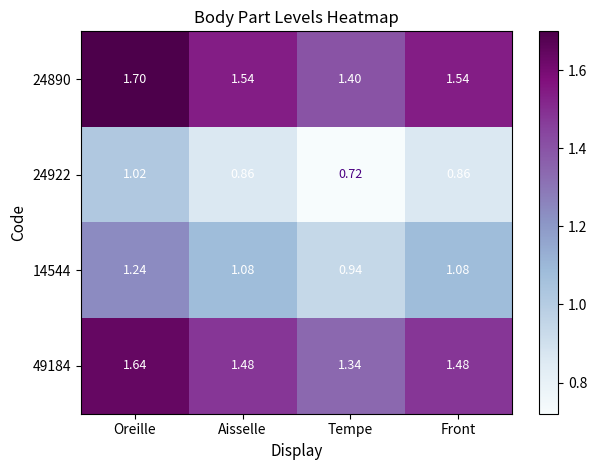

Rank the series at Tempe from highest to lowest value.

24890, 49184, 14544, 24922